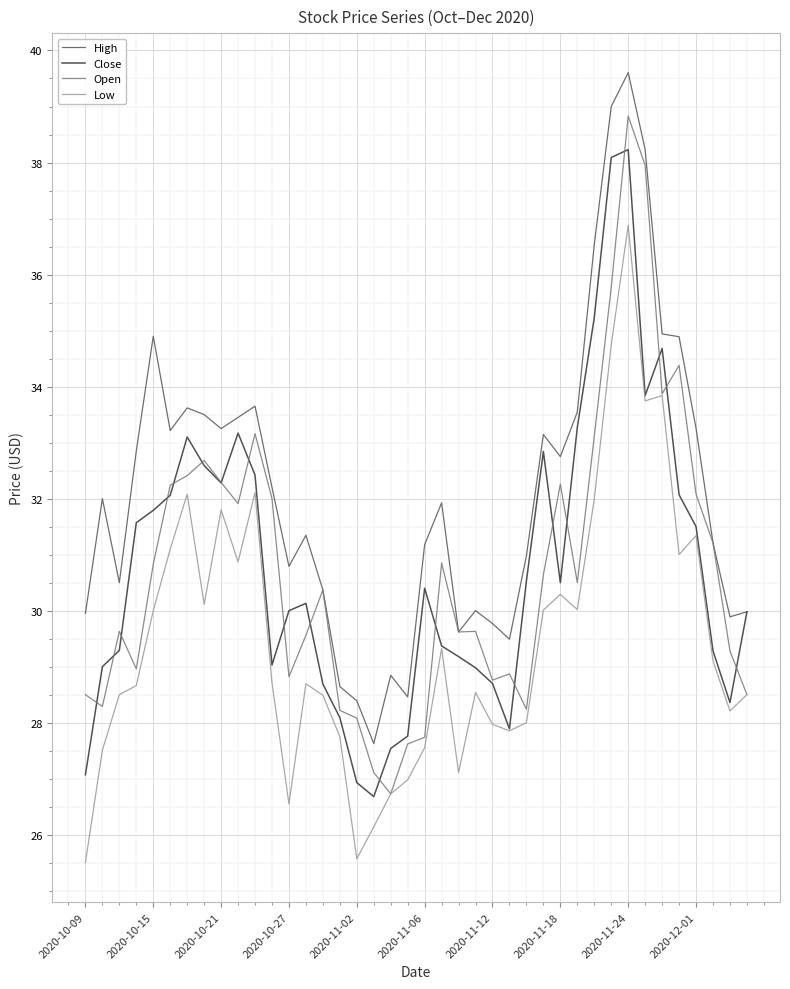

What is the sum of all High values?

1287.5